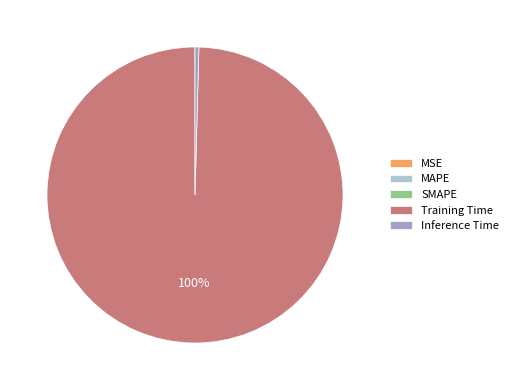

What is the largest slice in the pie chart?

Training Time